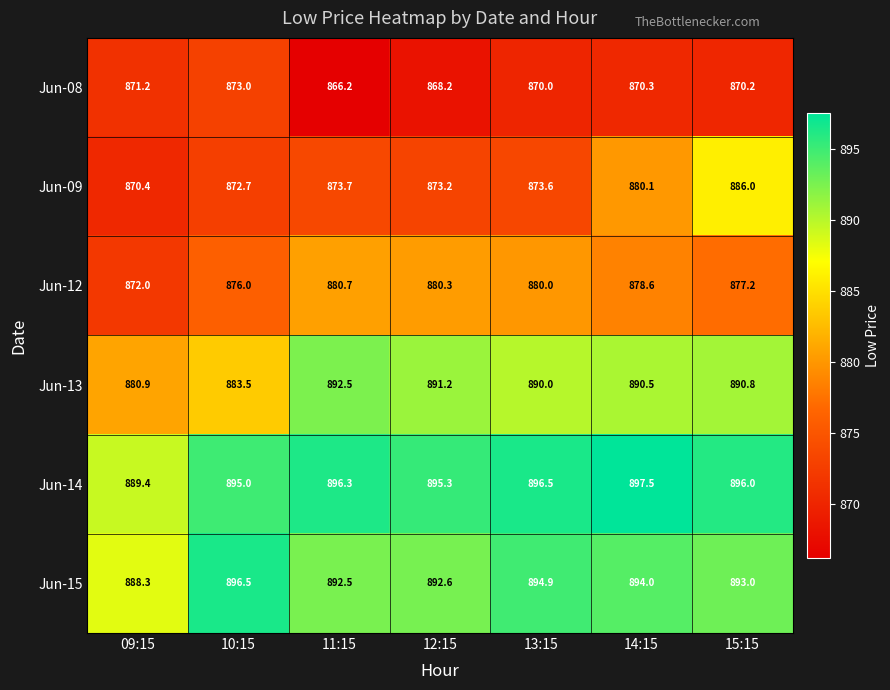

What is the sum of the Jun-09 values at 14:15 and 09:15?

1750.5